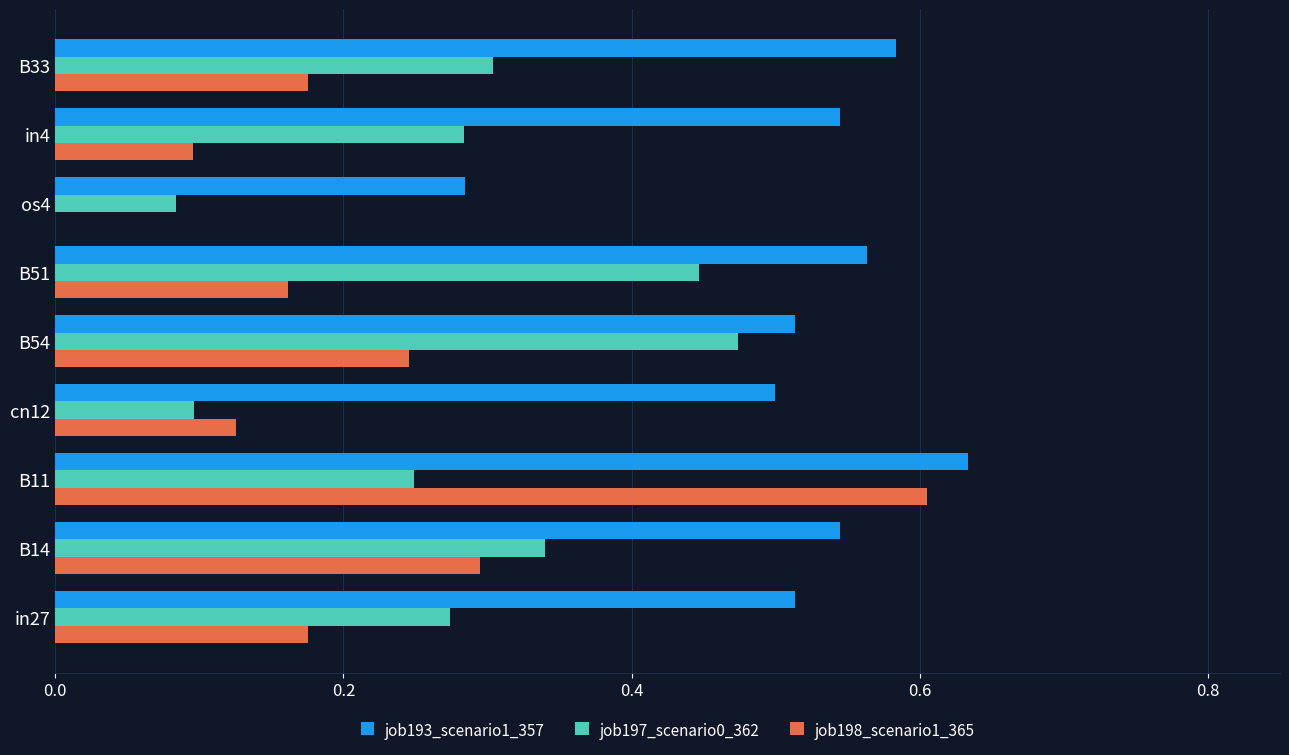

What is the sum of all job198_scenario1_365 values?

1.9